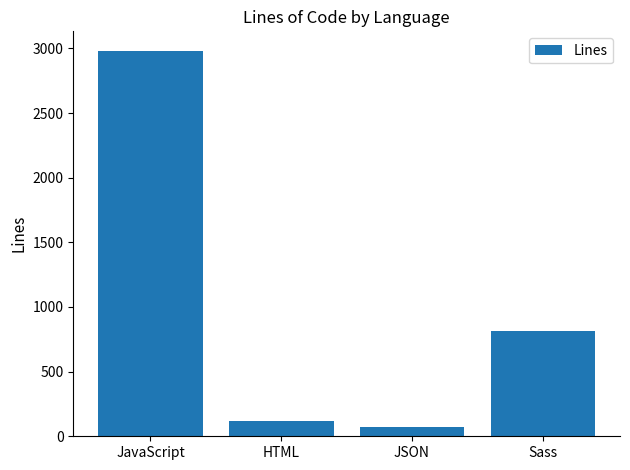

Are the bars grouped side by side (vs. stacked)?

No